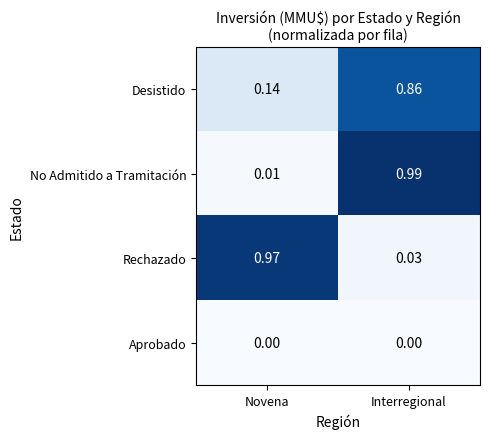

At how many categories does at least one series exceed 0?

2